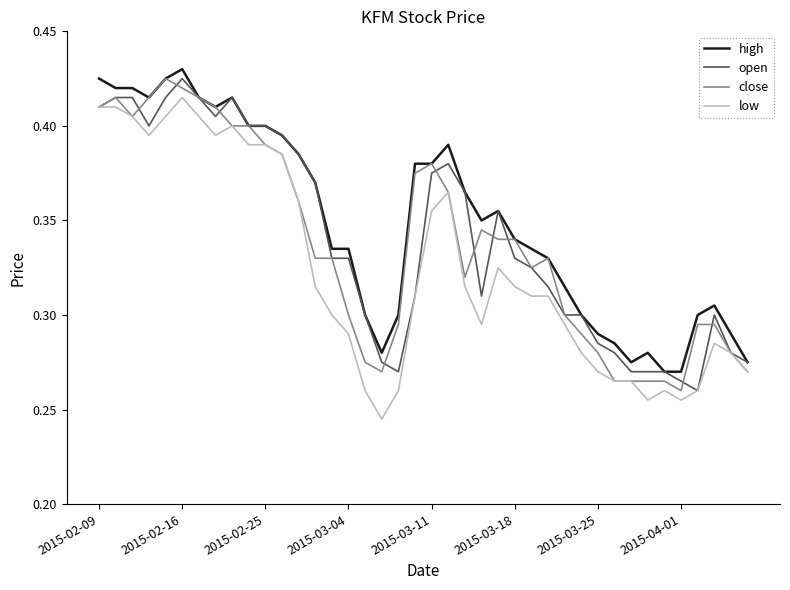

True or false: low and high cross at least once.

False